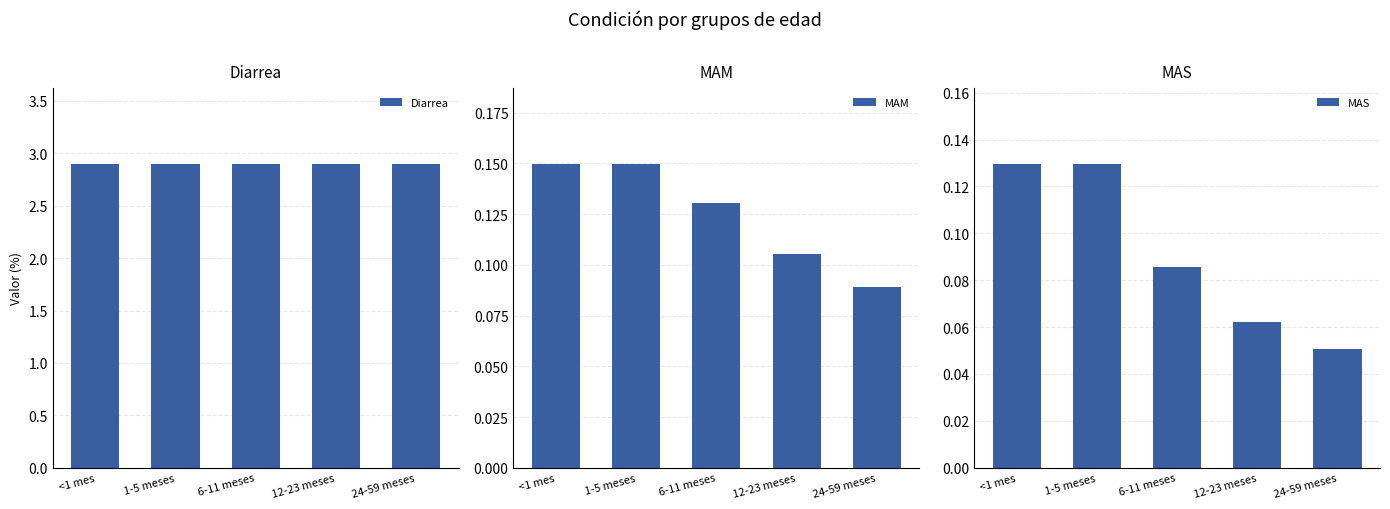

What is the value of the MAS bar at the 5th from the left?

0.1